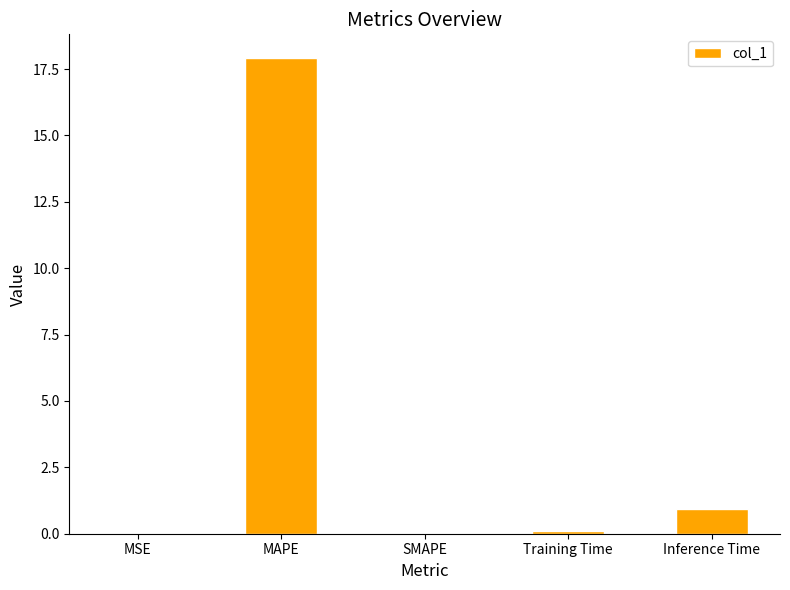

Where is the data nearest to the value 8?

Inference Time